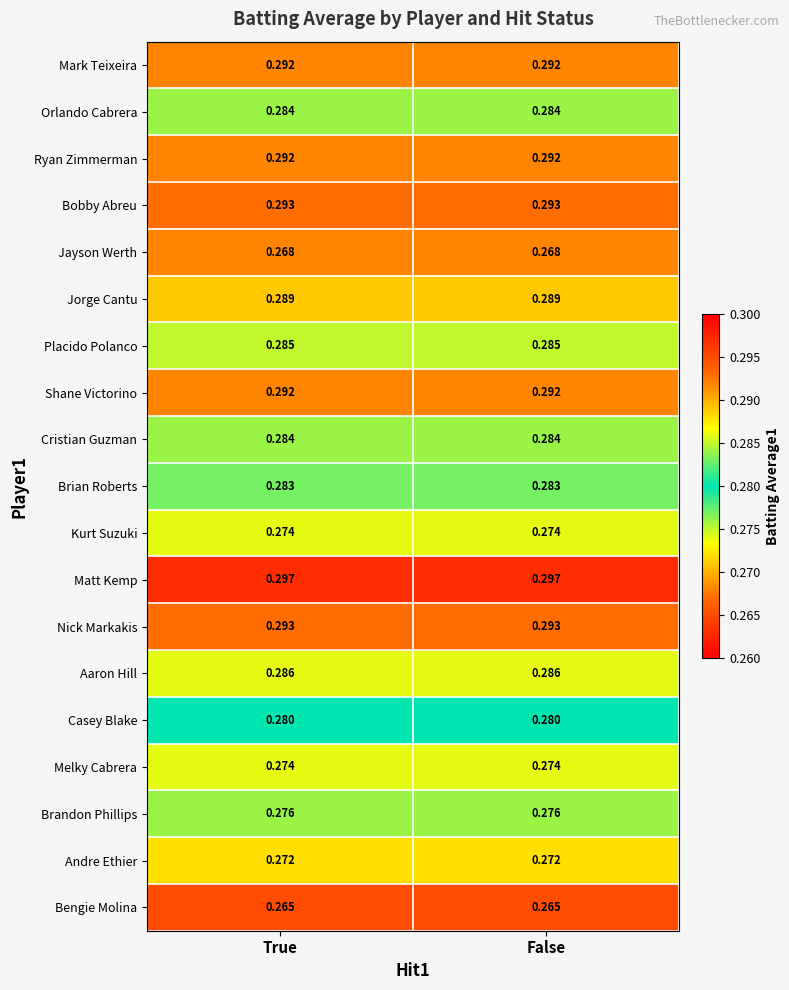

Which series has the largest total across all categories?

Matt Kemp